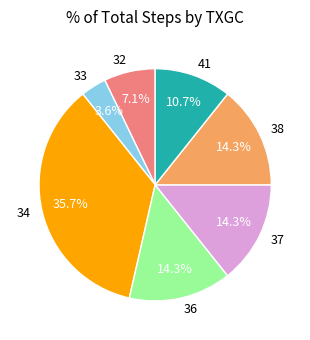

How many segments does this pie chart have?

7